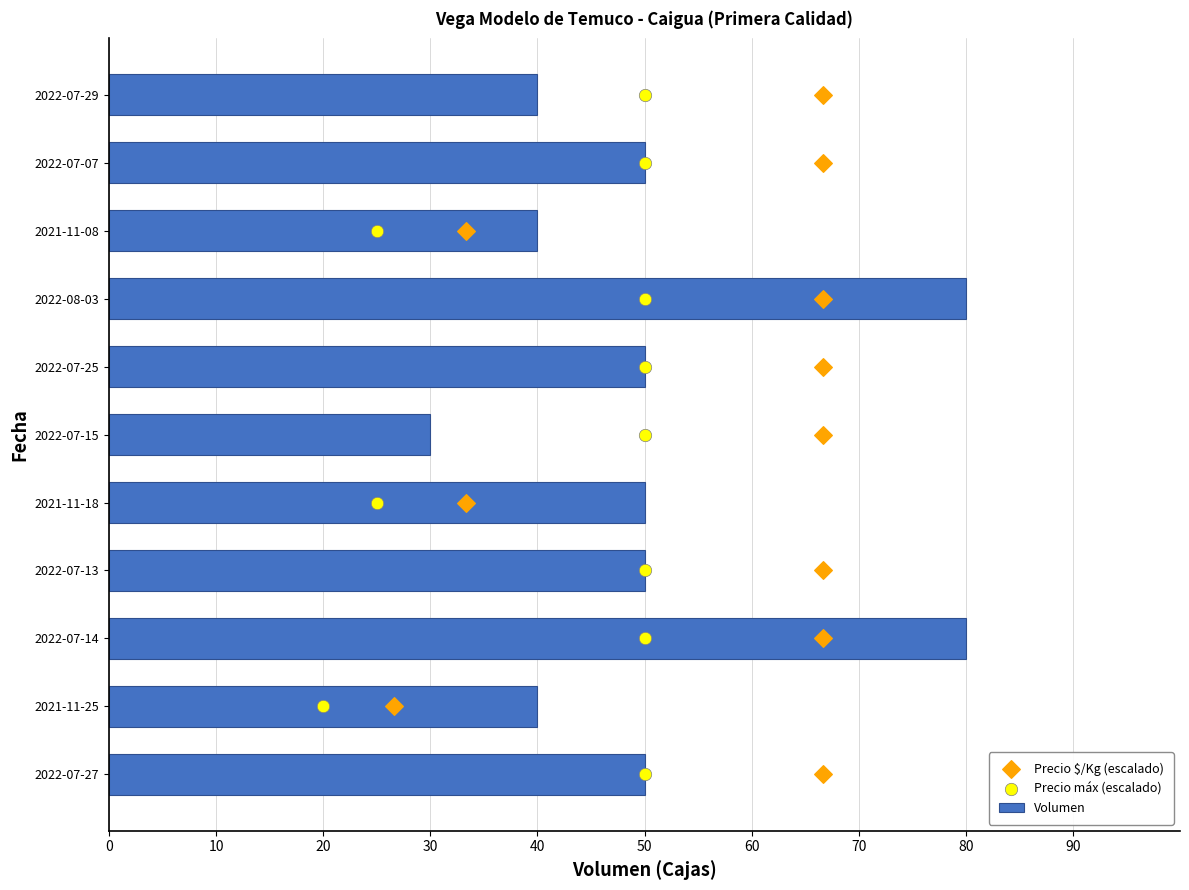

What are all the series names shown in the legend?

Volumen, Precio $/Kg (escalado), Precio máx (escalado)